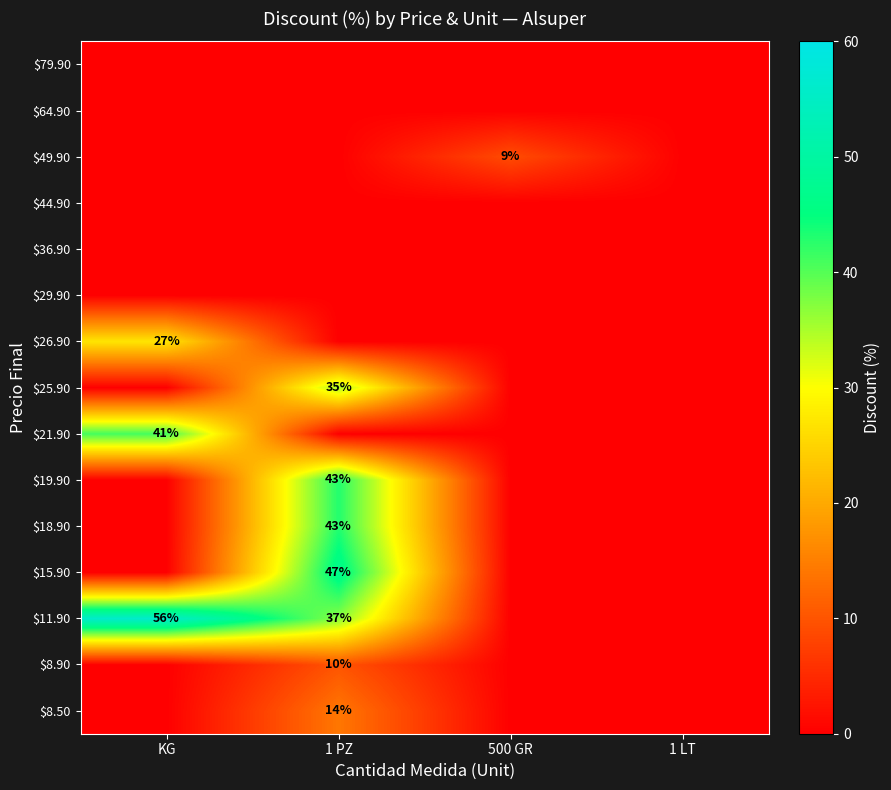

The value of $26.90 at KG is 27. True or false?

True